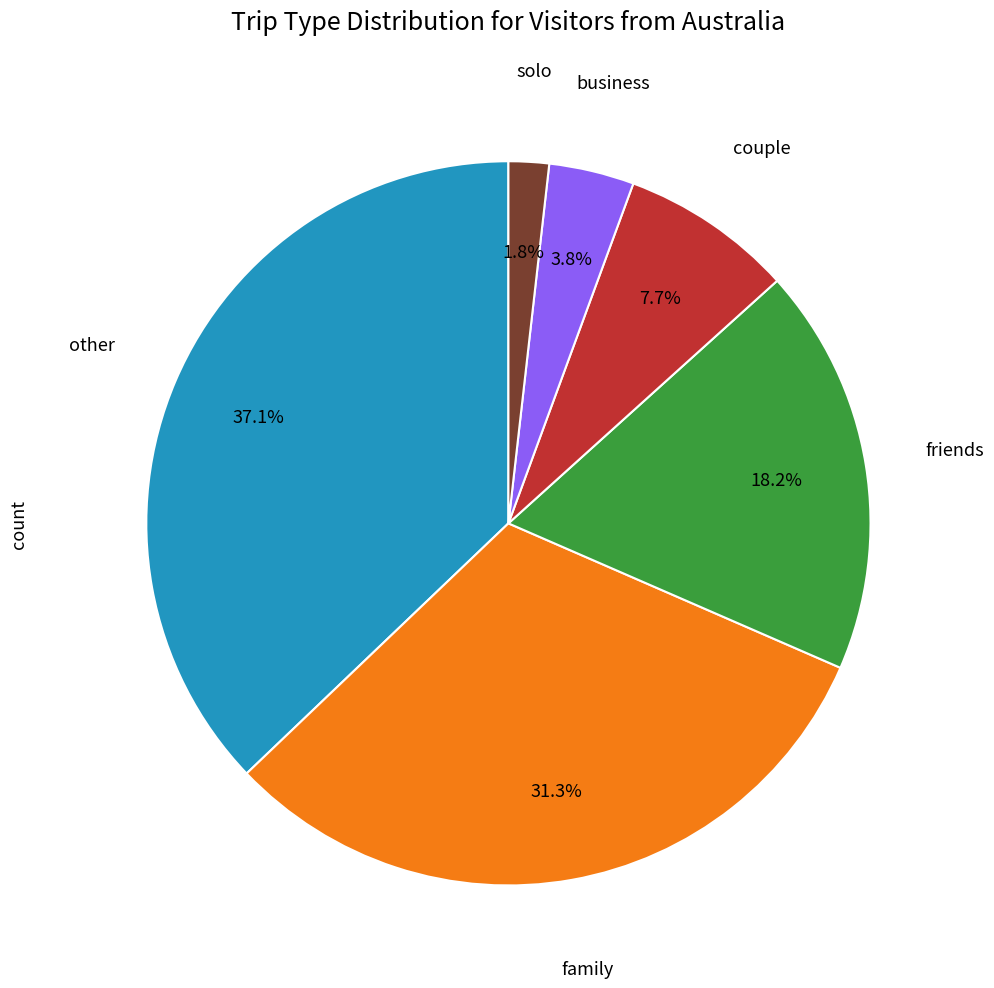

Is there any slice that represents more than half of the pie?

No